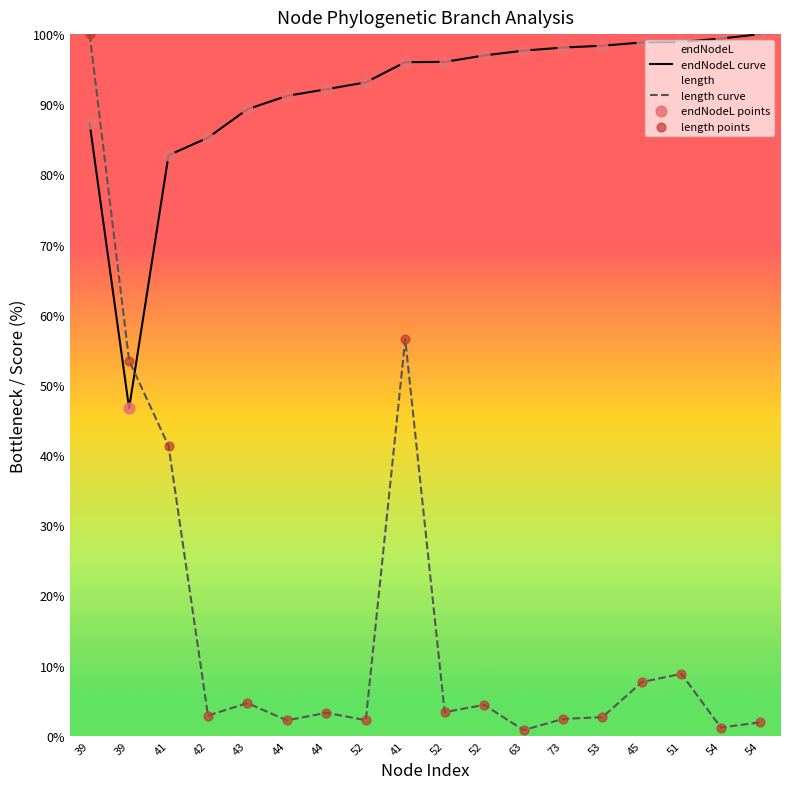

What is the total value across all series at 54?

201.0